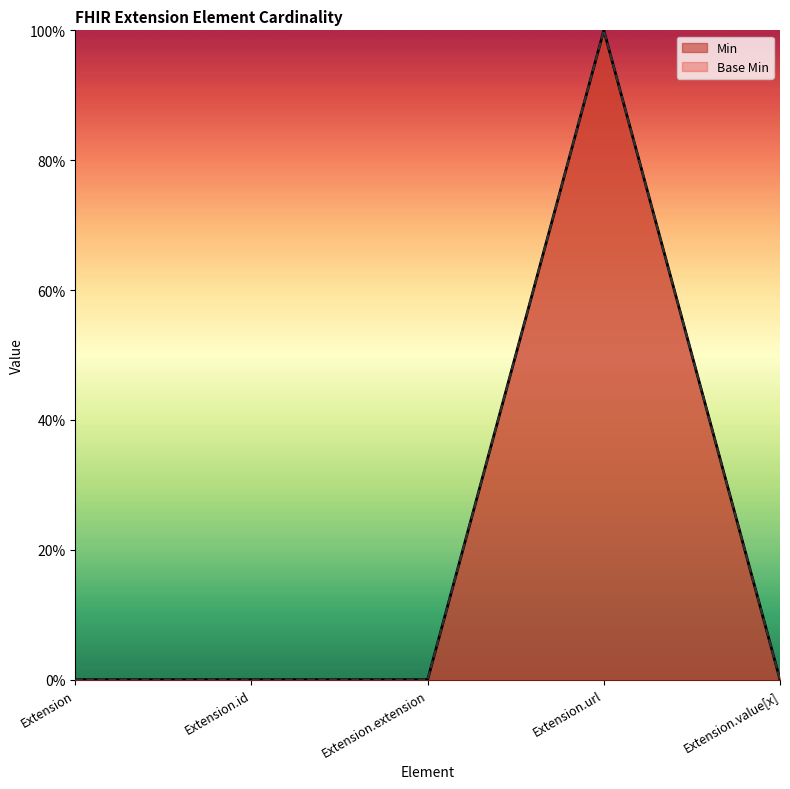

Rank the series at Extension from highest to lowest value.

Min, Base Min